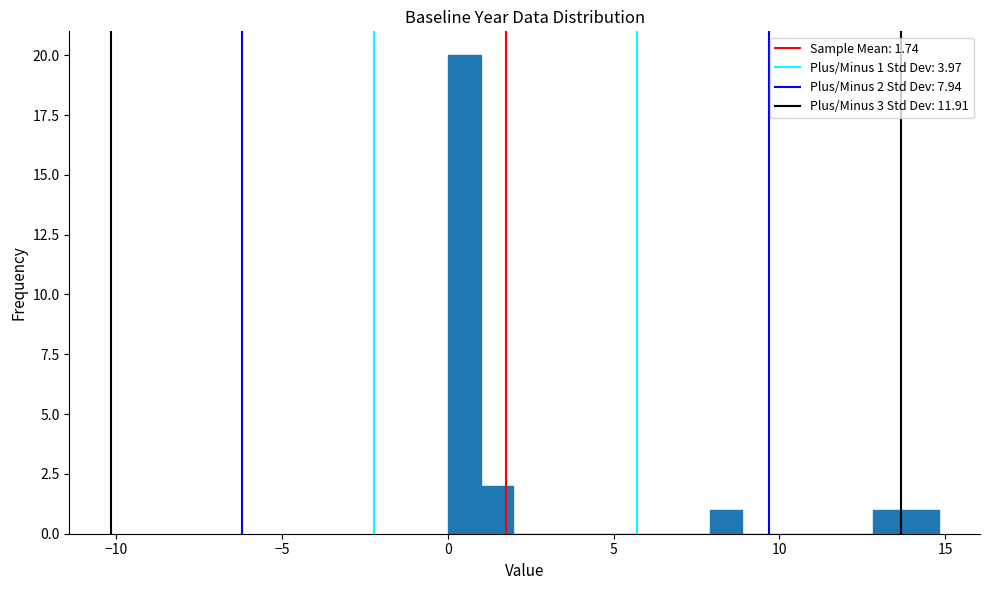

Read against the x-axis, roughly where is the centre of the tallest bar?

0.5